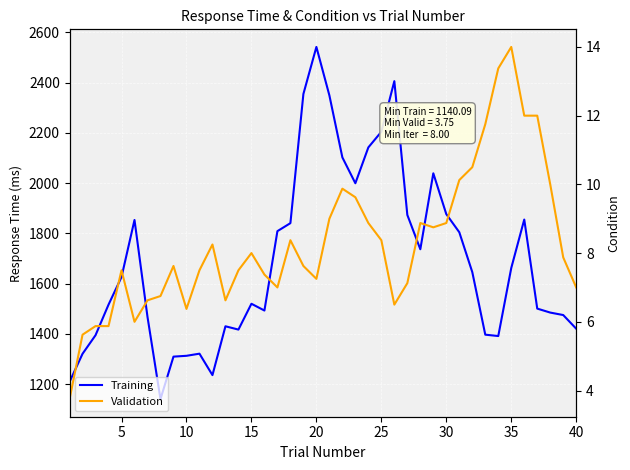

What is the sum of all Validation values?

332.0